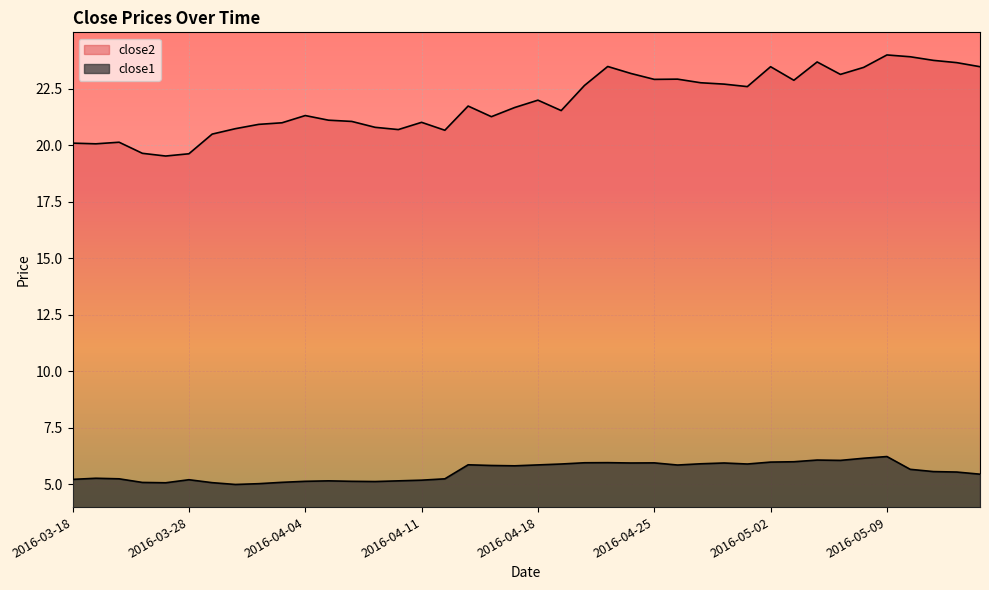

How many lines are shown in the chart?

2